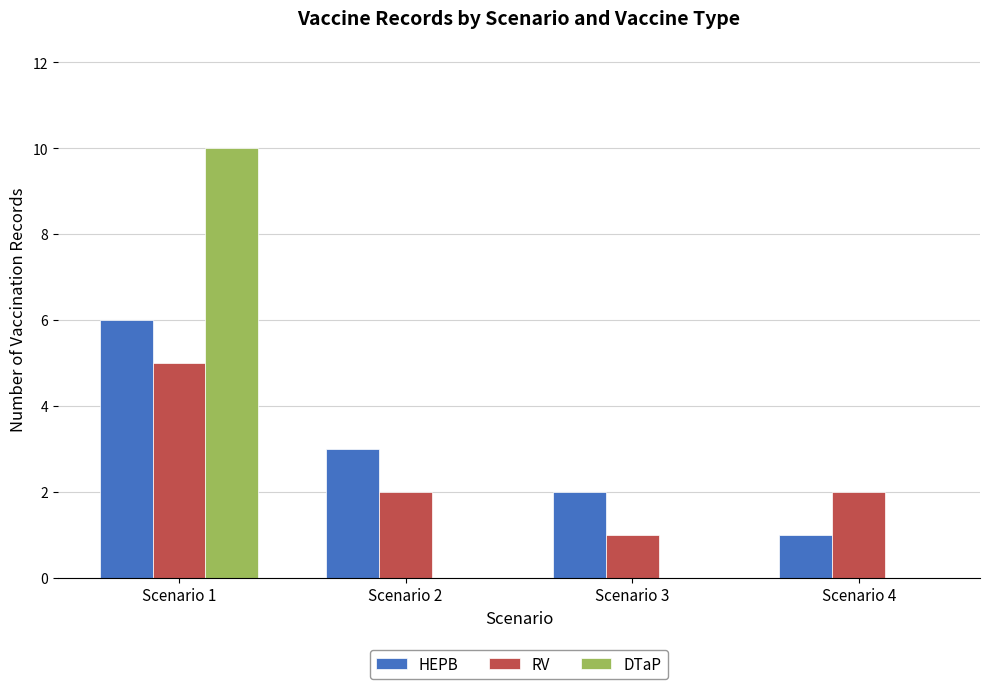

The value of RV at Scenario 4 is 2. True or false?

True